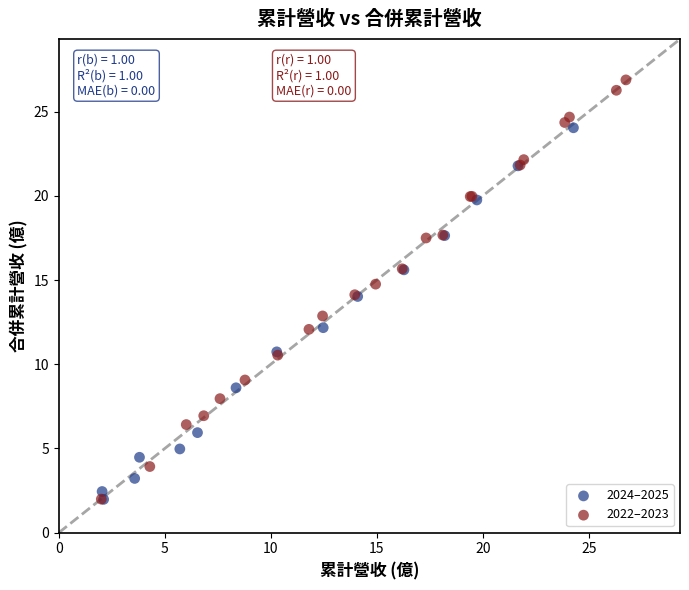

What are all the series names shown in the legend?

2024–2025, 2022–2023